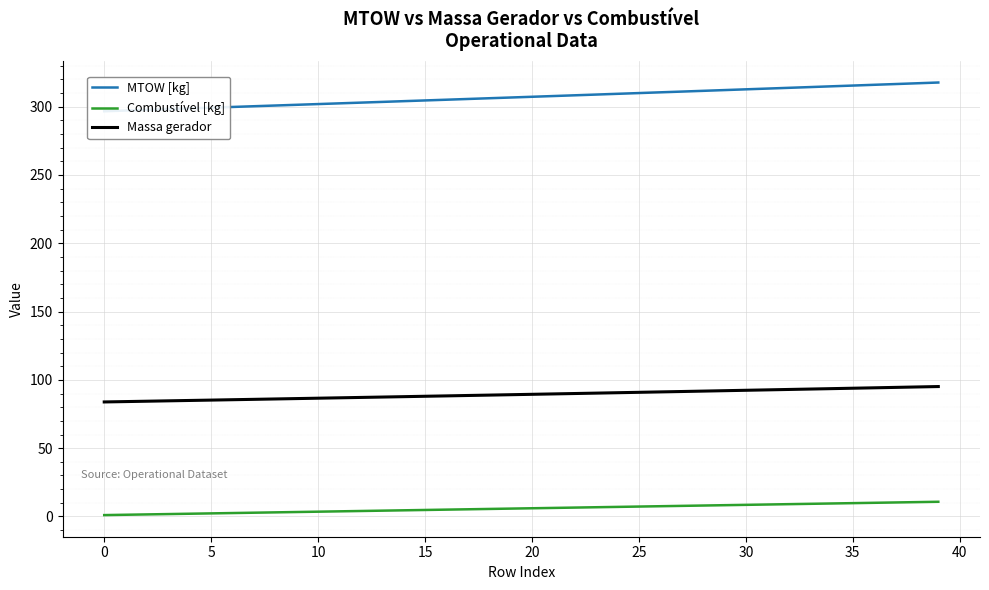

True or false: Massa gerador and MTOW [kg] cross at least once.

False